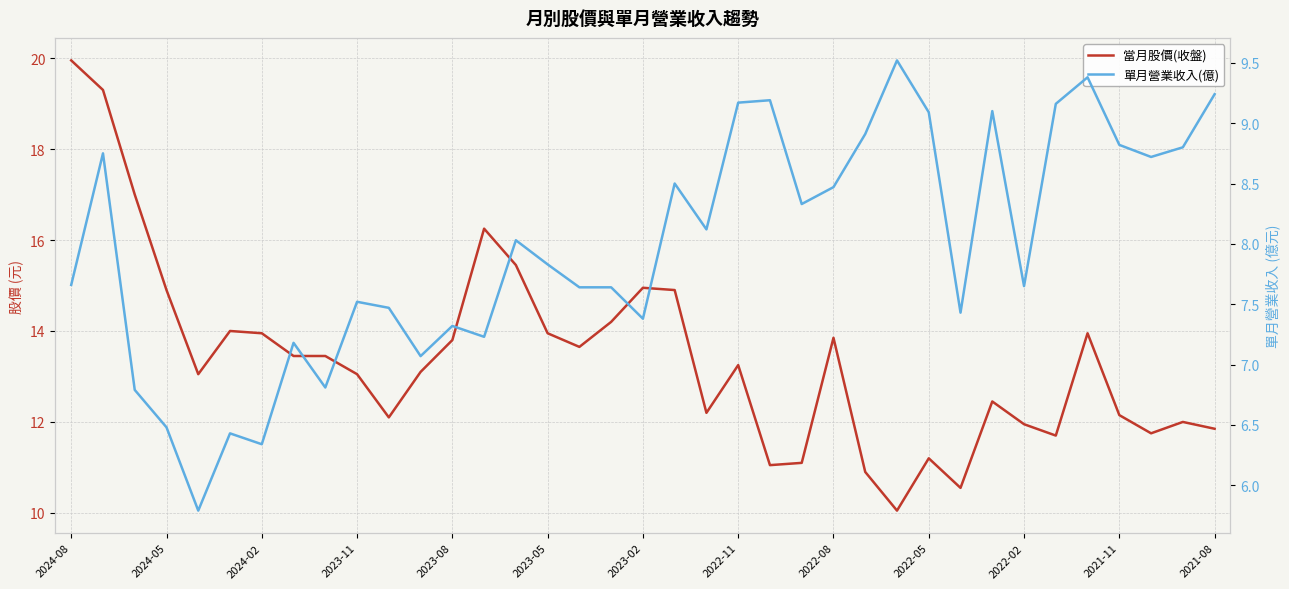

Is this an area chart (filled region under the line)?

No